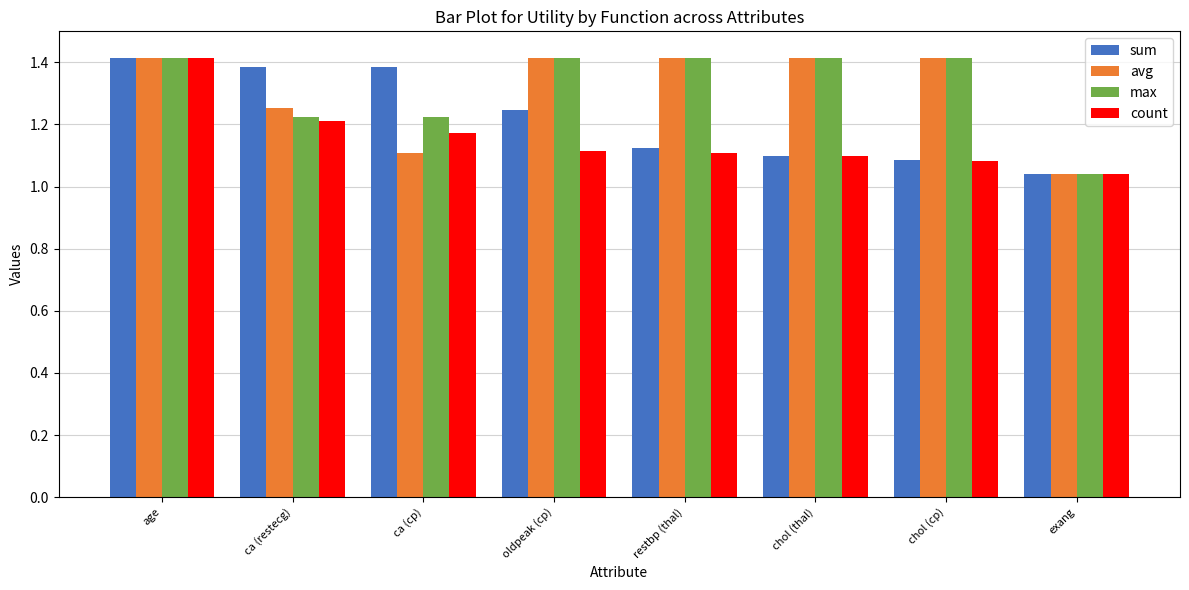

What is the spread (max minus min) of values at oldpeak (cp)?

0.3